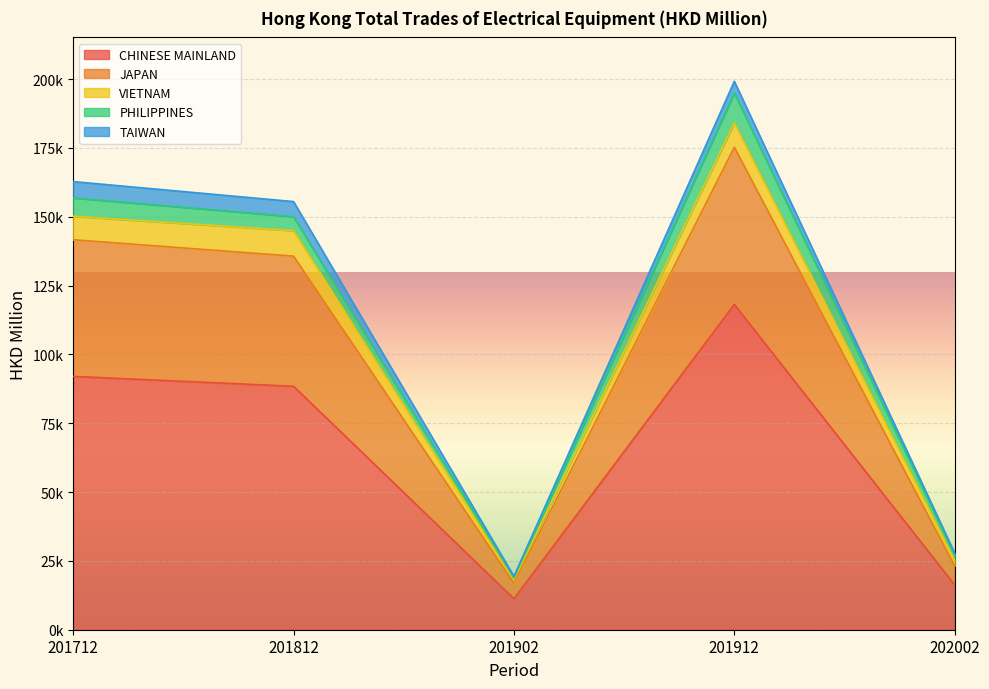

At which category is the sum across all series the highest?

201912